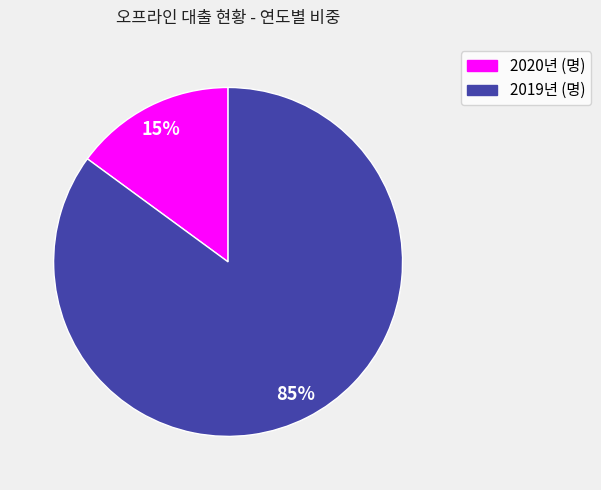

How many segments does this pie chart have?

2